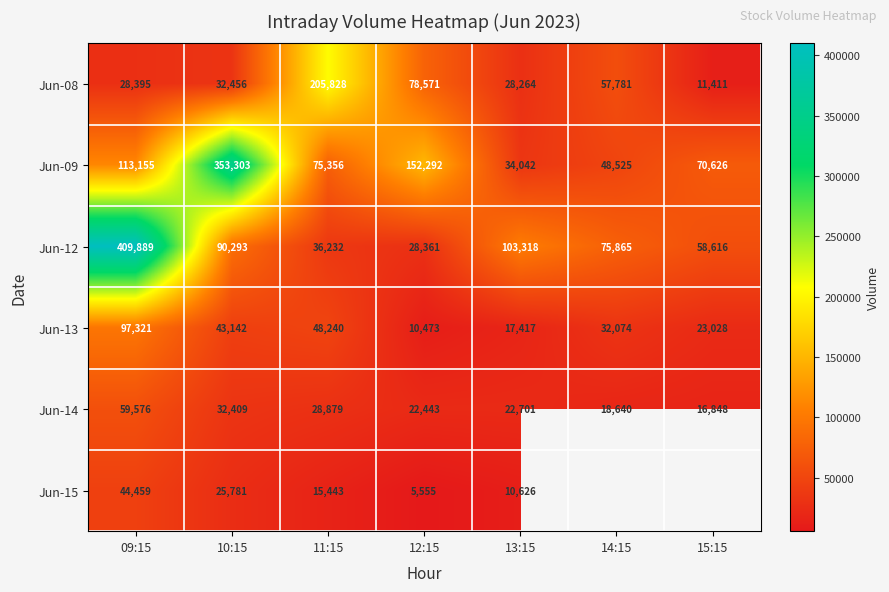

At which label does Jun-12 reach its peak?

09:15